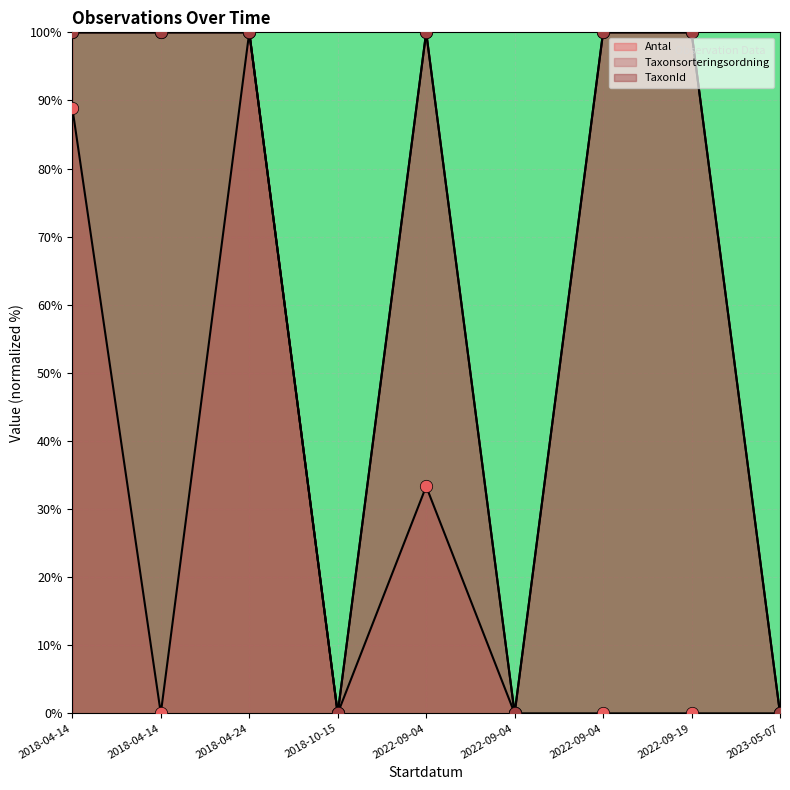

What is the total value across all series at 2022-09-19?

200.0